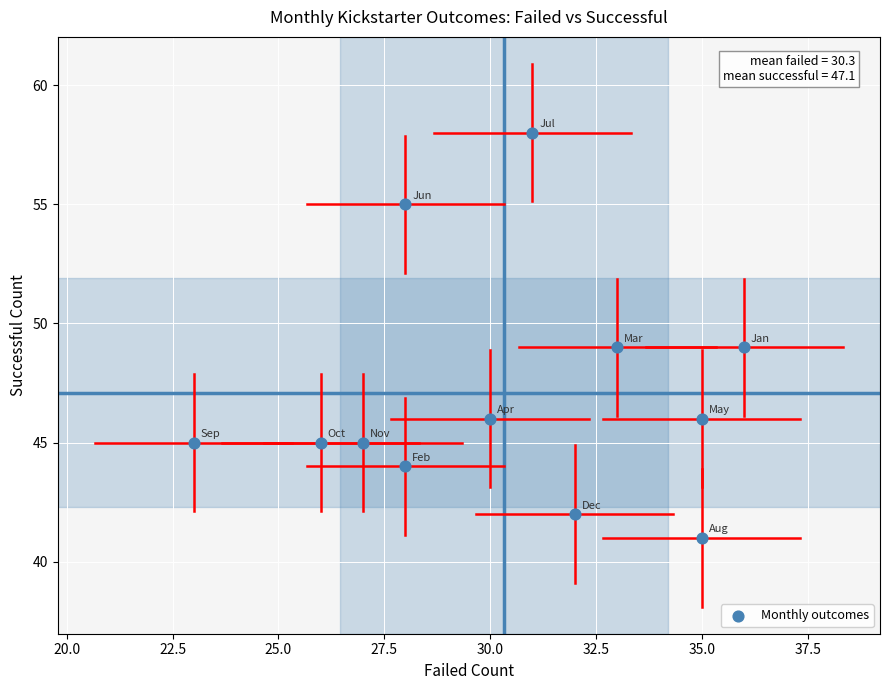

What is the range of X values (max minus min)?

13